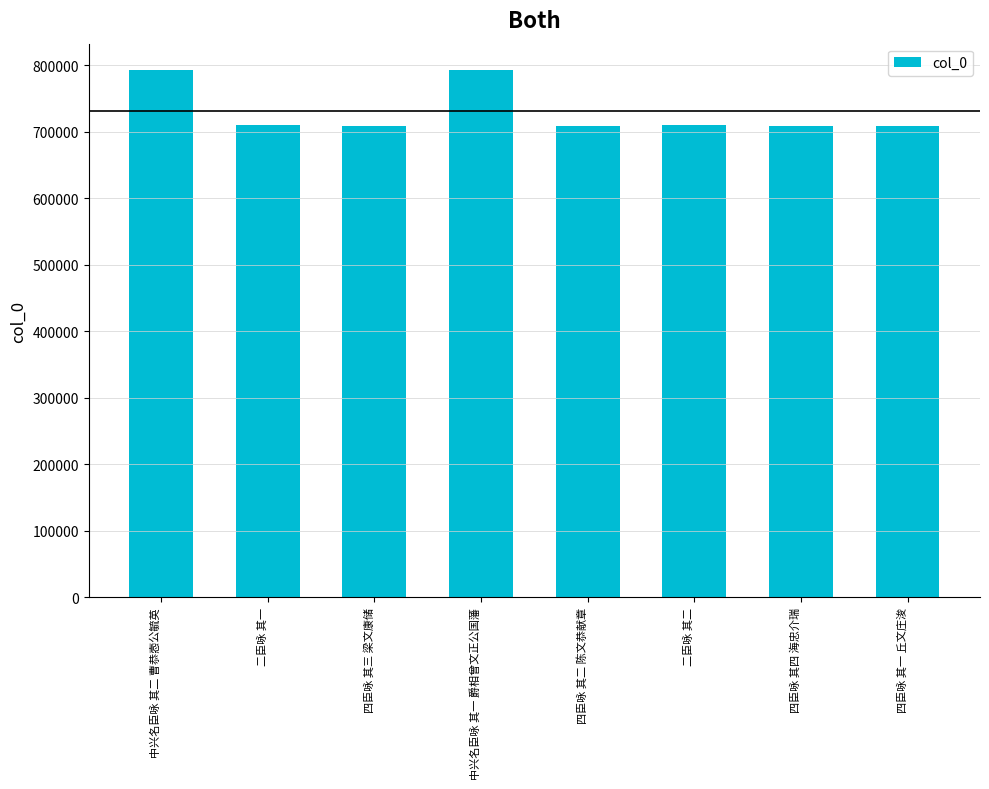

What is the label of the 6th bar from the right?

四臣咏 其三 梁文康储